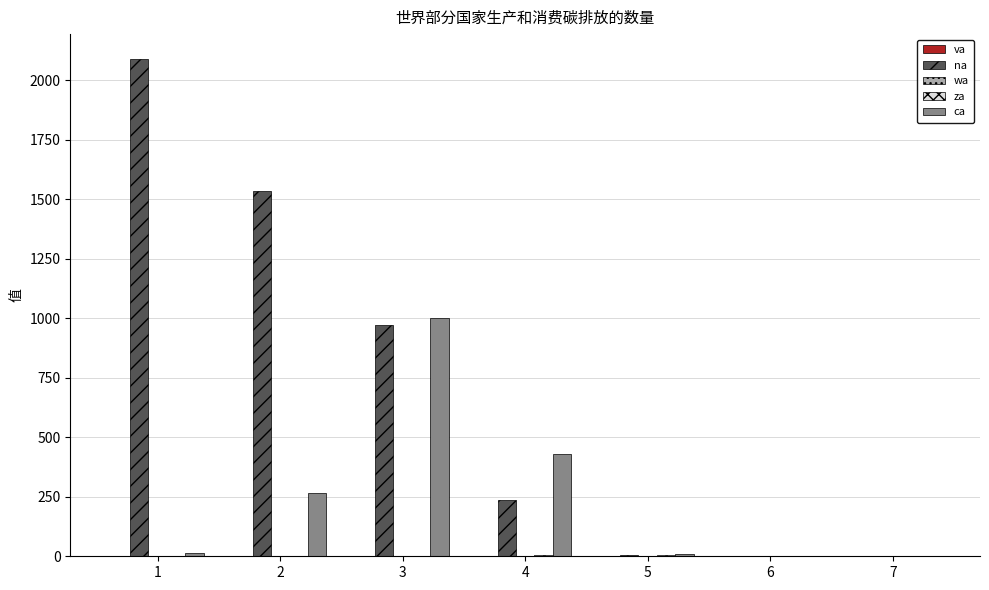

Which series has the largest total across all categories?

na